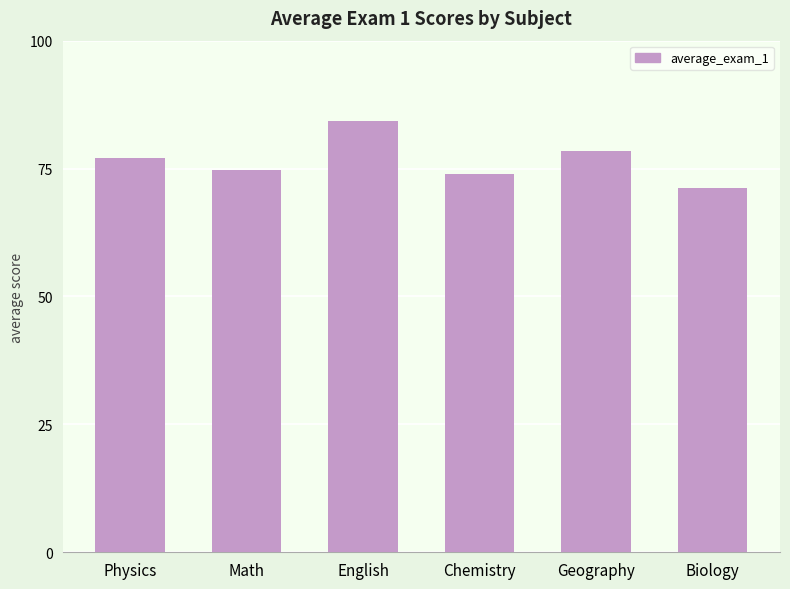

Approximately how many times larger is the value at Math compared to Biology?

1.0